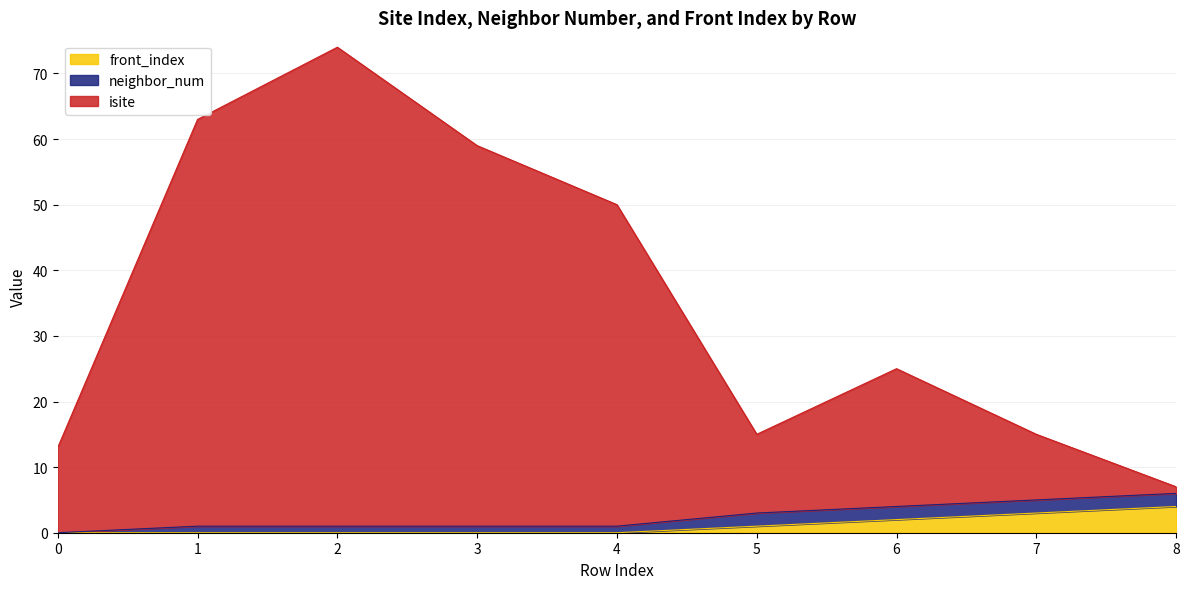

What is the value of the isite point at the 9th from the left?

7